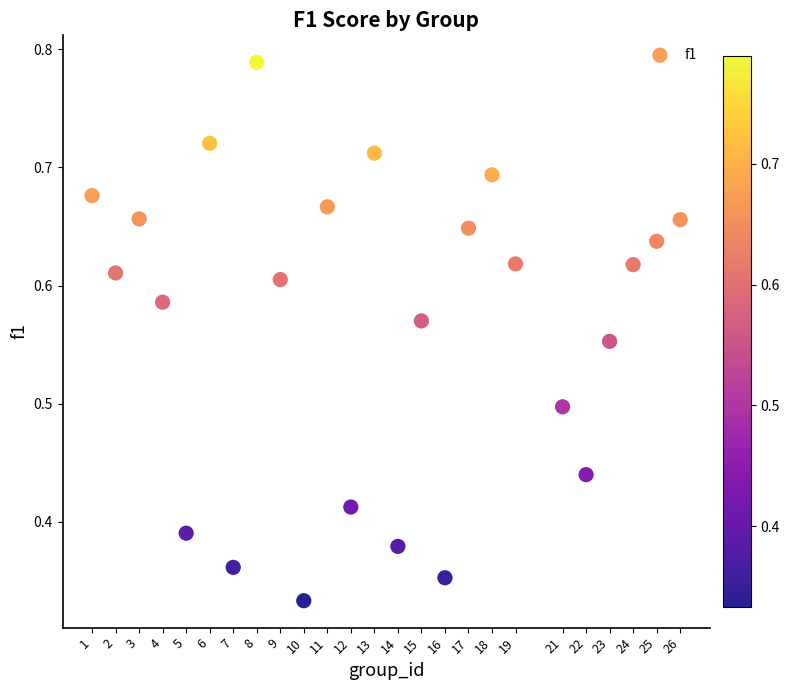

What is the range of Y values (max minus min)?

0.5